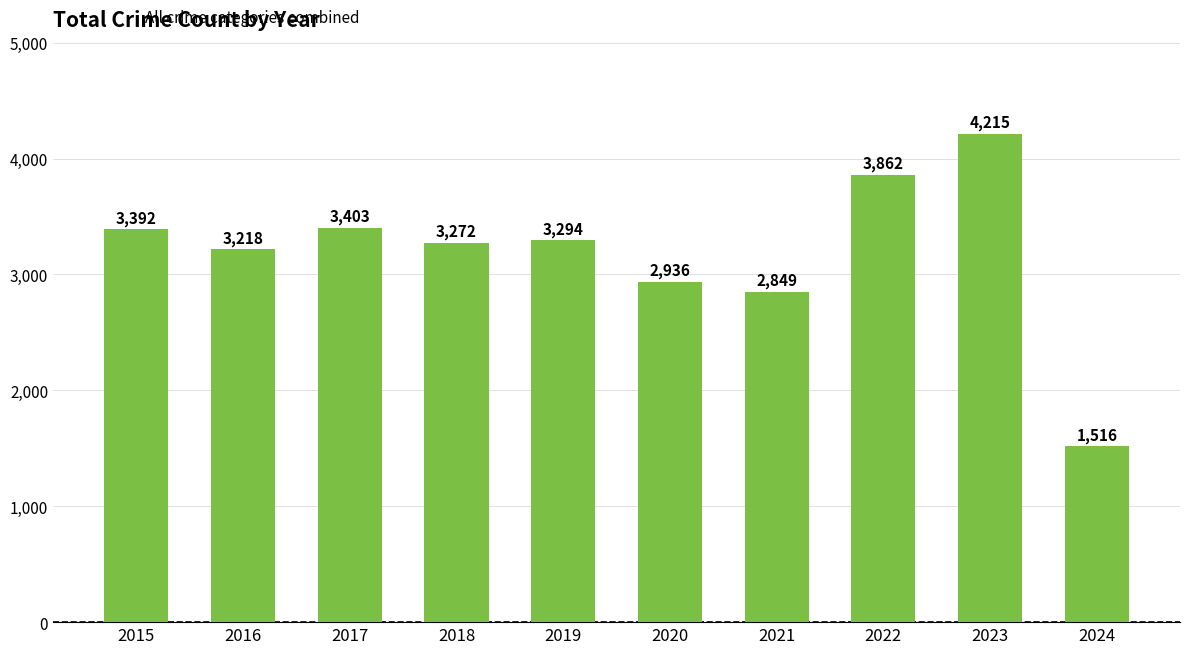

Are the bars grouped side by side (vs. stacked)?

No